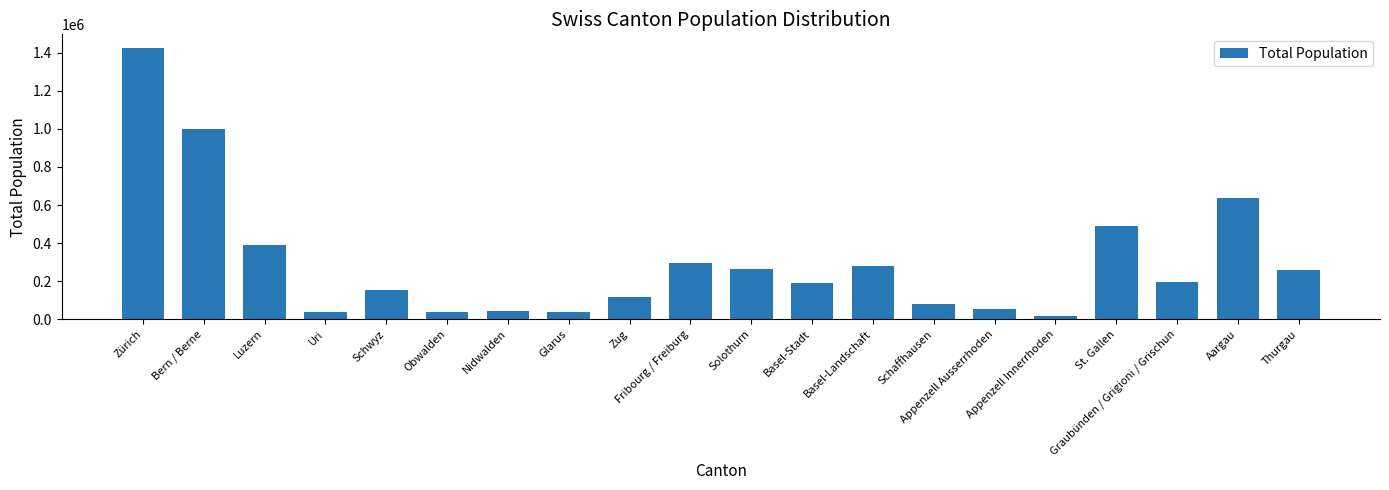

What is the minimum value shown in the chart?

15778